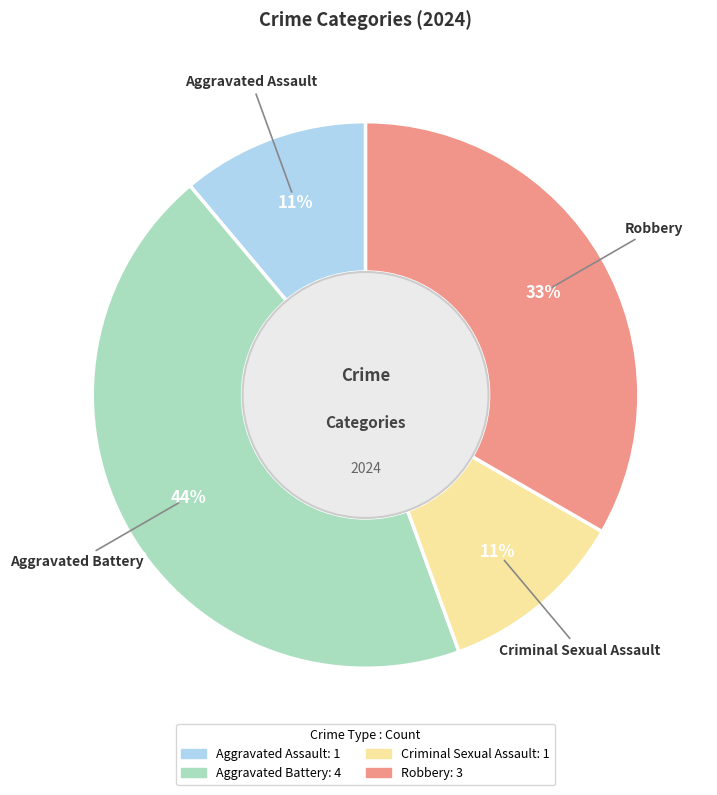

To the nearest percent, what is the difference between the largest and smallest slice percentages?

33%